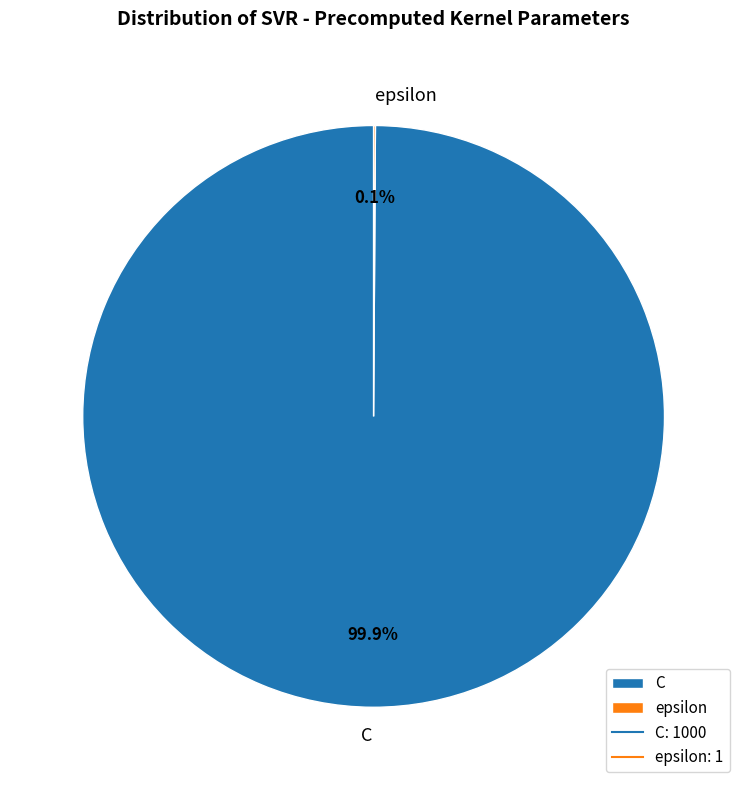

Which slice is the largest?

C